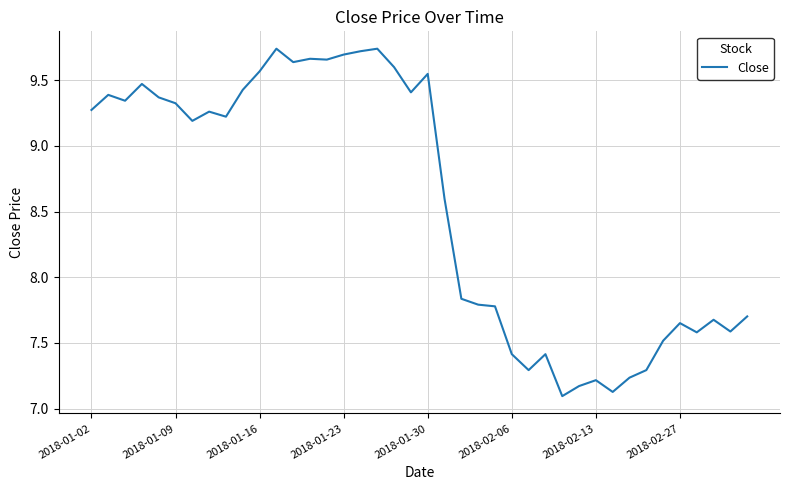

What is the smallest value displayed?

7.1